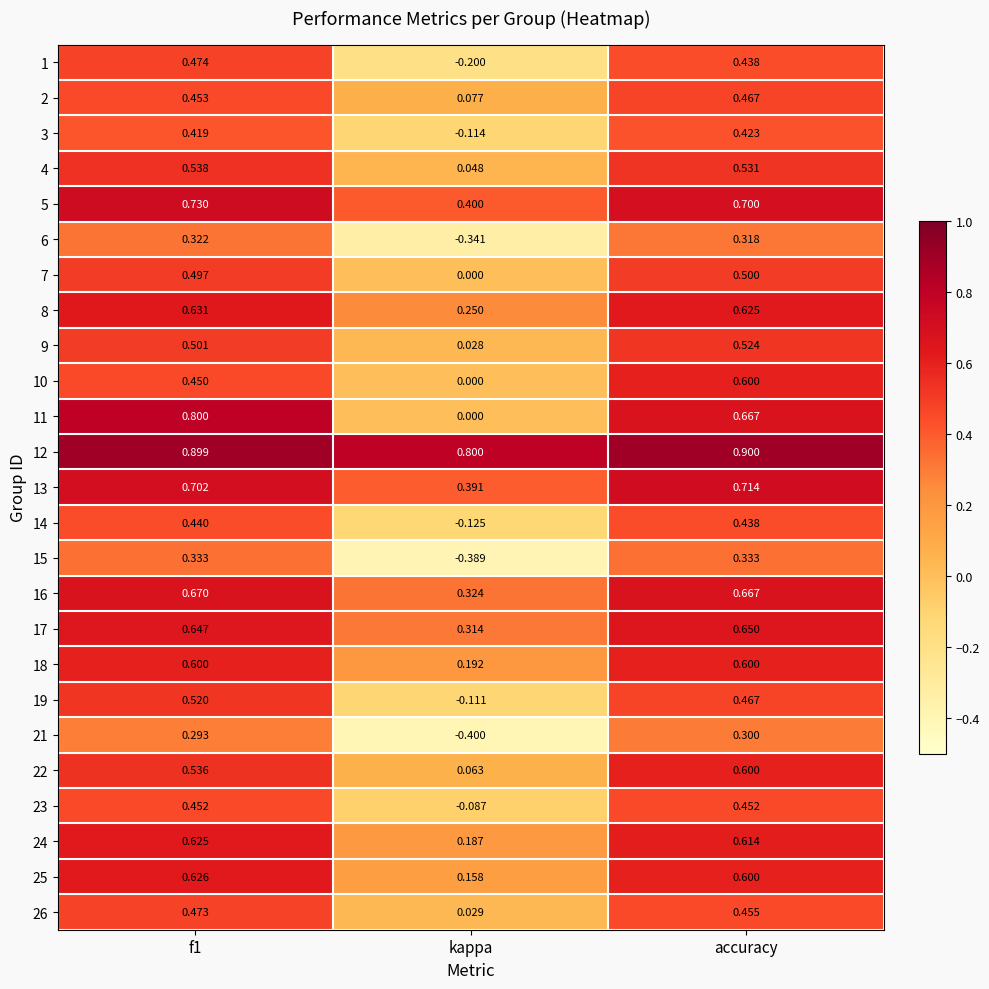

Where is 25 nearest to the value 0?

kappa